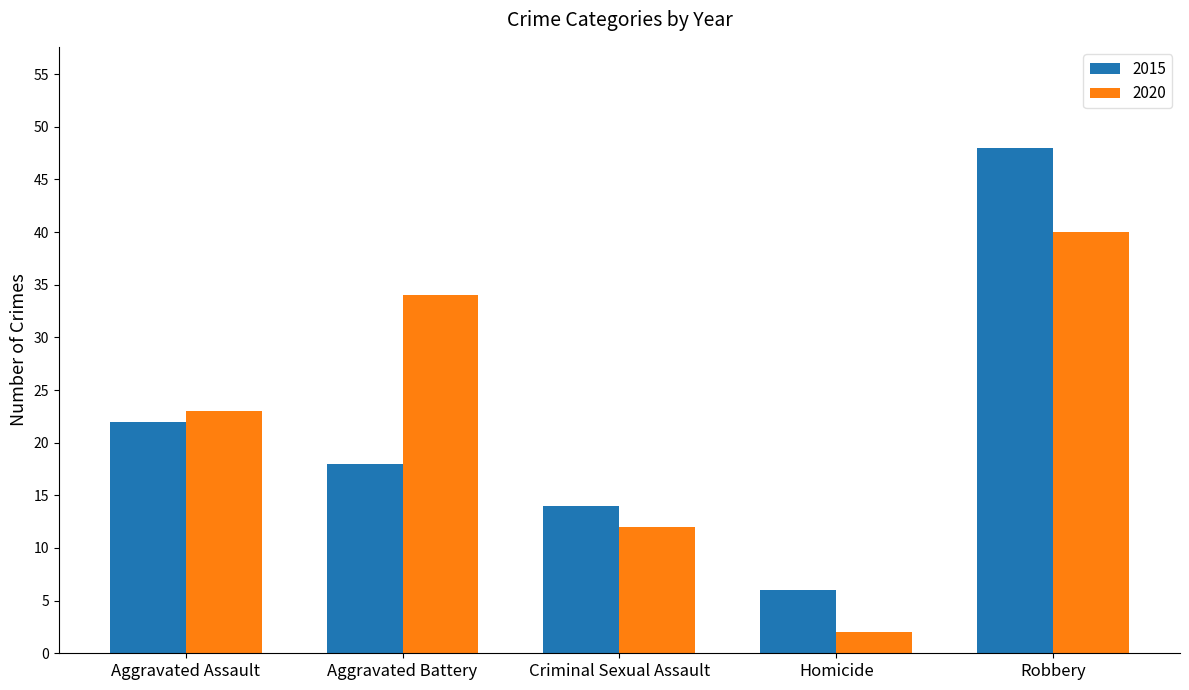

Between Homicide and Robbery, which series saw the biggest shift?

2015